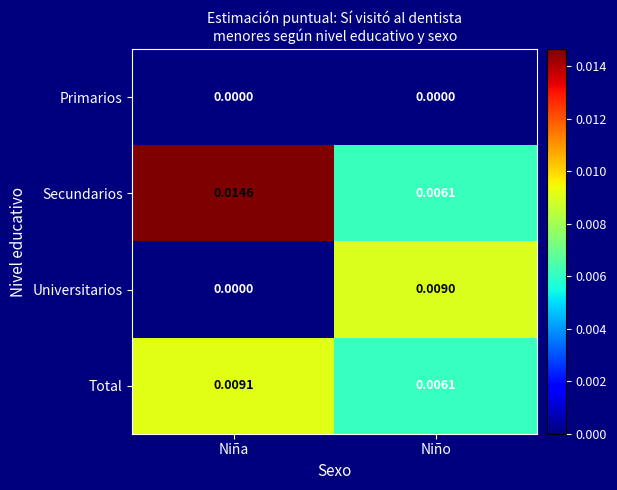

Which series has the largest range (max minus min)?

Universitarios